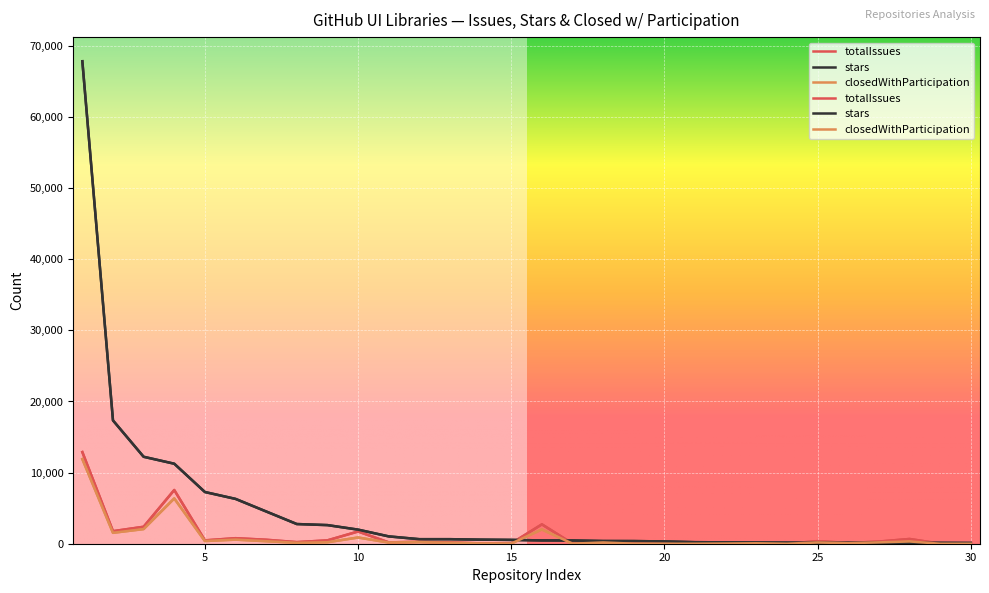

Which series has the largest total across all categories?

stars